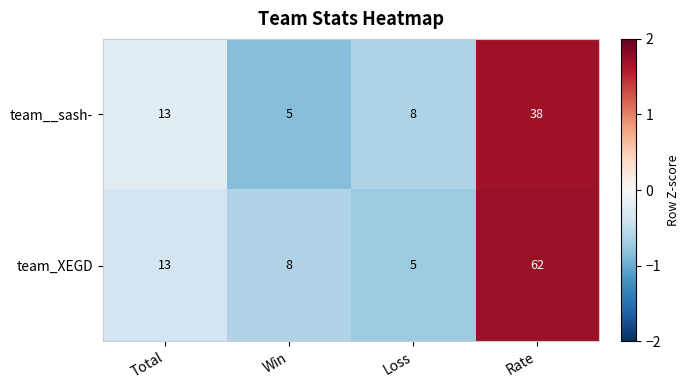

Rank the series by their average value, from highest to lowest.

team_XEGD, team__sash-